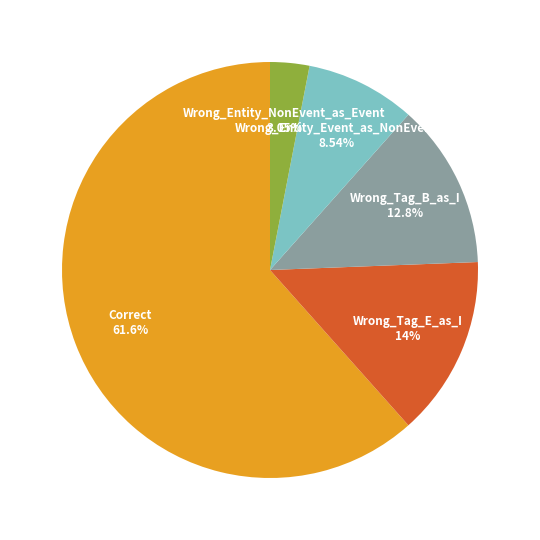

What portion of the pie excludes Wrong_Entity_Event_as_NonEvent?

91.5%